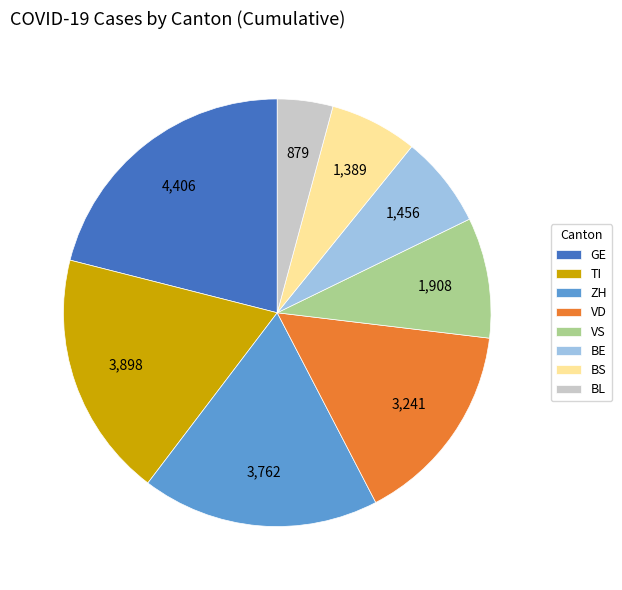

What is the smallest slice in the pie chart?

BL